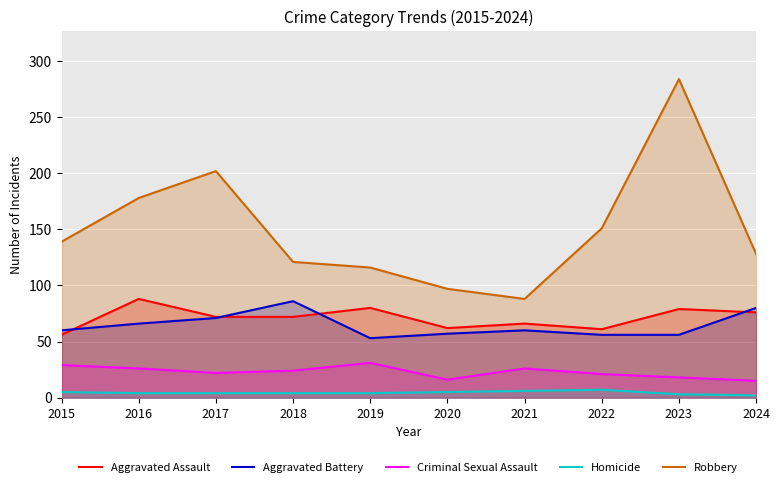

Where is the first local minimum for Robbery?

2021